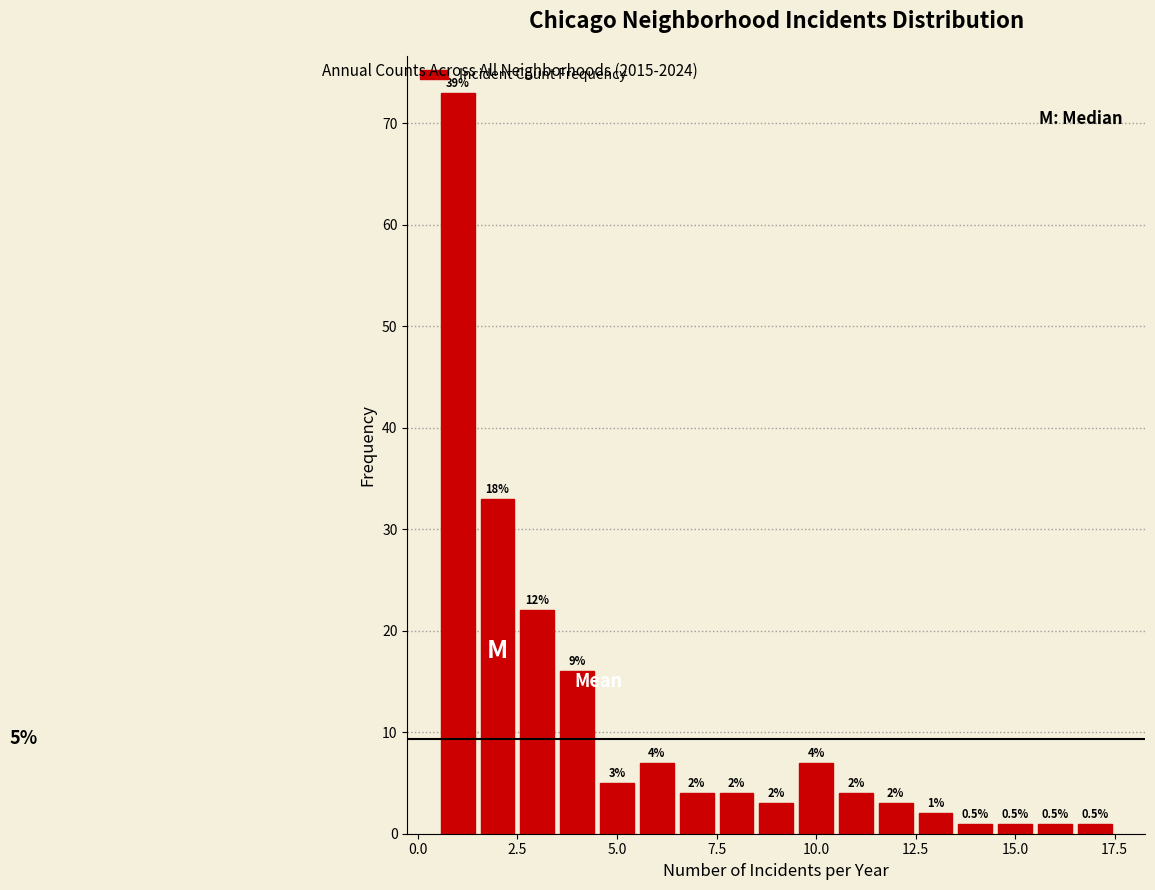

Around what value on the x-axis is the tallest bar? Give the approximate position of its centre, as read against the axis.

1.0